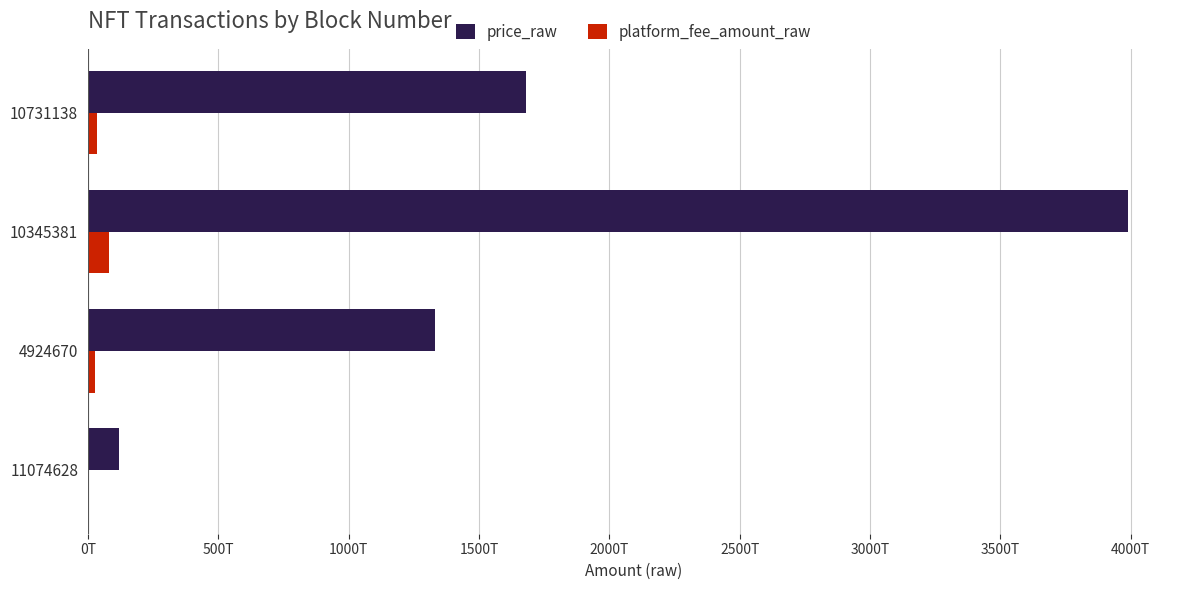

What are all the series names shown in the legend?

price_raw, platform_fee_amount_raw